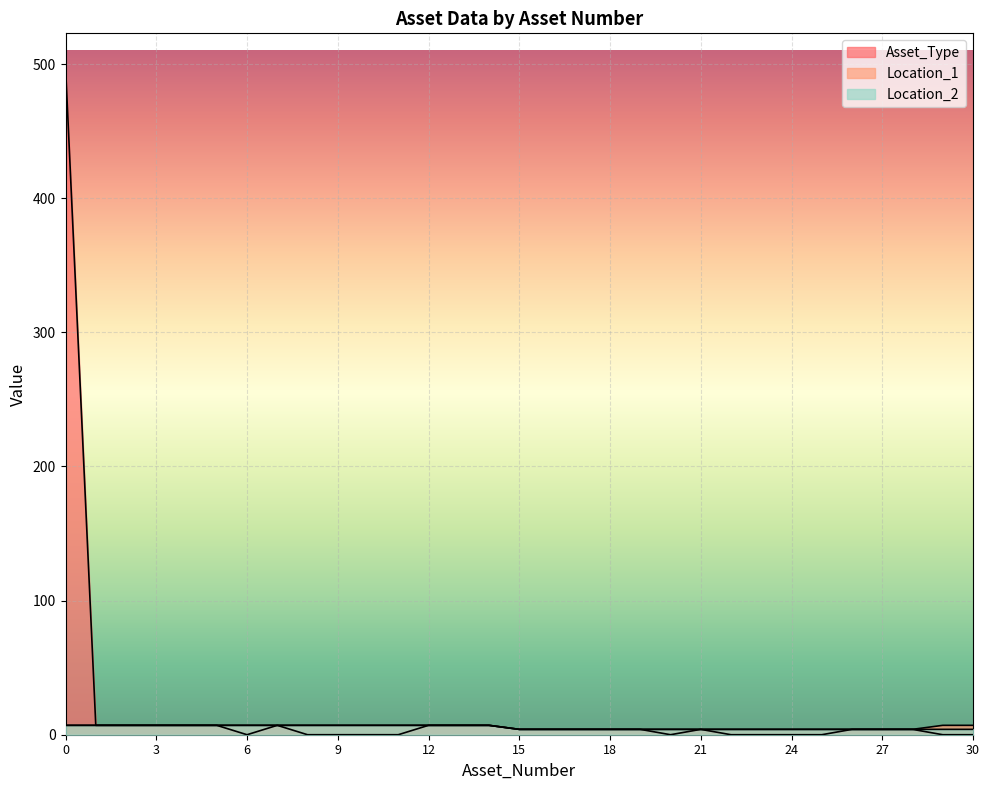

What is the value of the Asset_Type point at the 27th from the left?

4